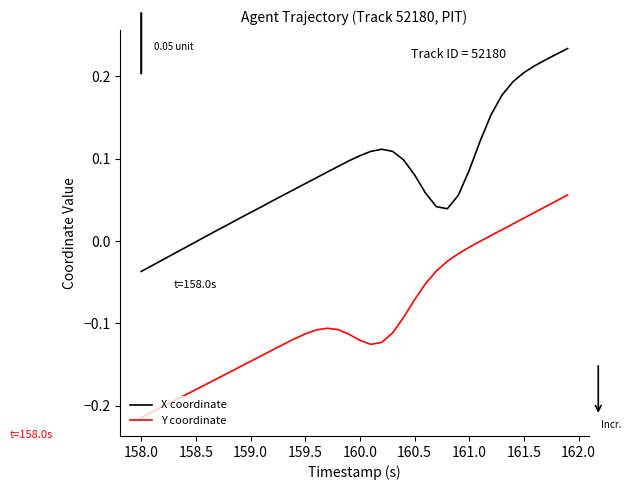

List the series in order of their overall mean, lowest first.

Y coordinate, X coordinate